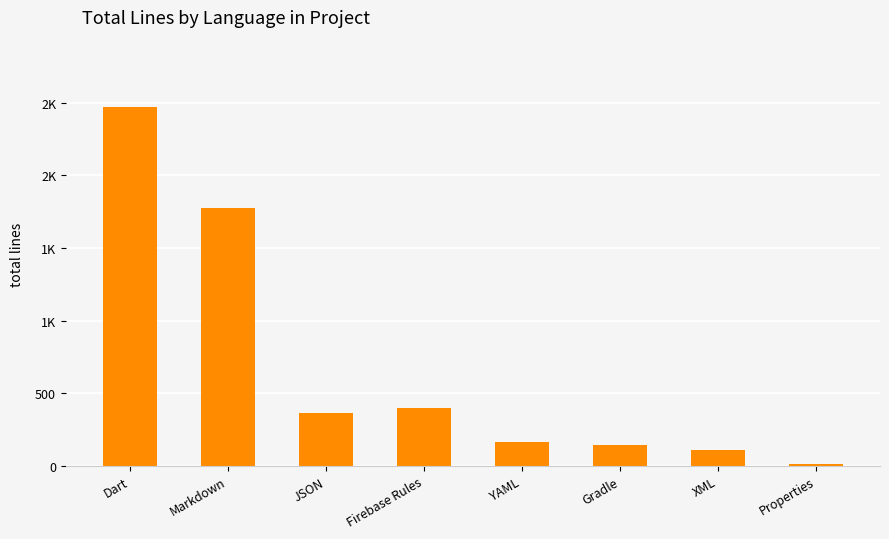

Between Gradle and Markdown, which is larger?

Markdown